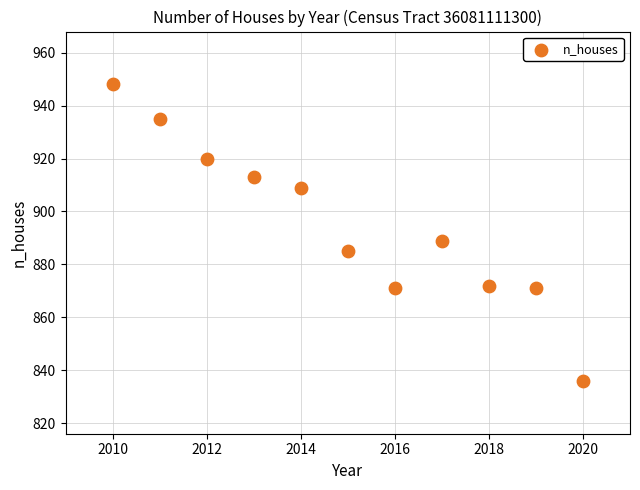

What is the range of X values (max minus min)?

10